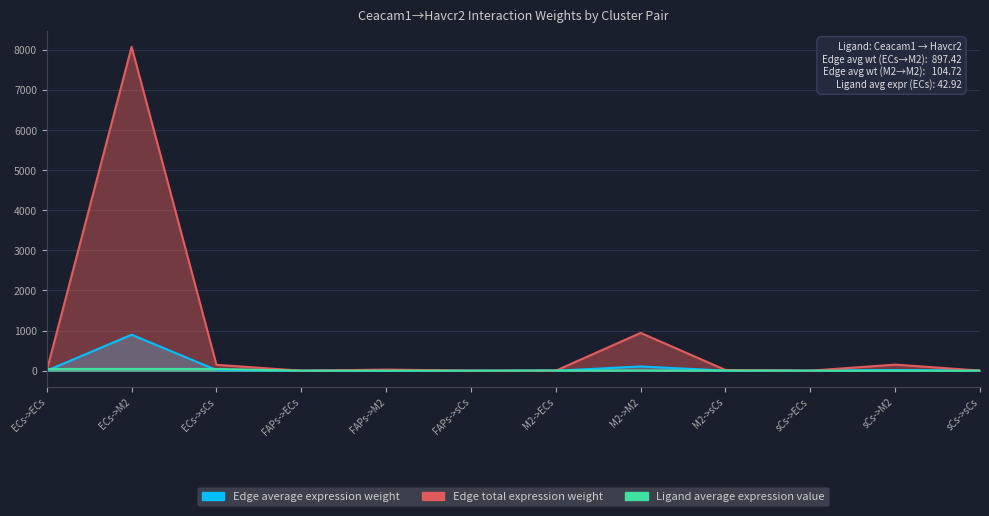

What is the average value of the Ligand average expression value series?

12.2